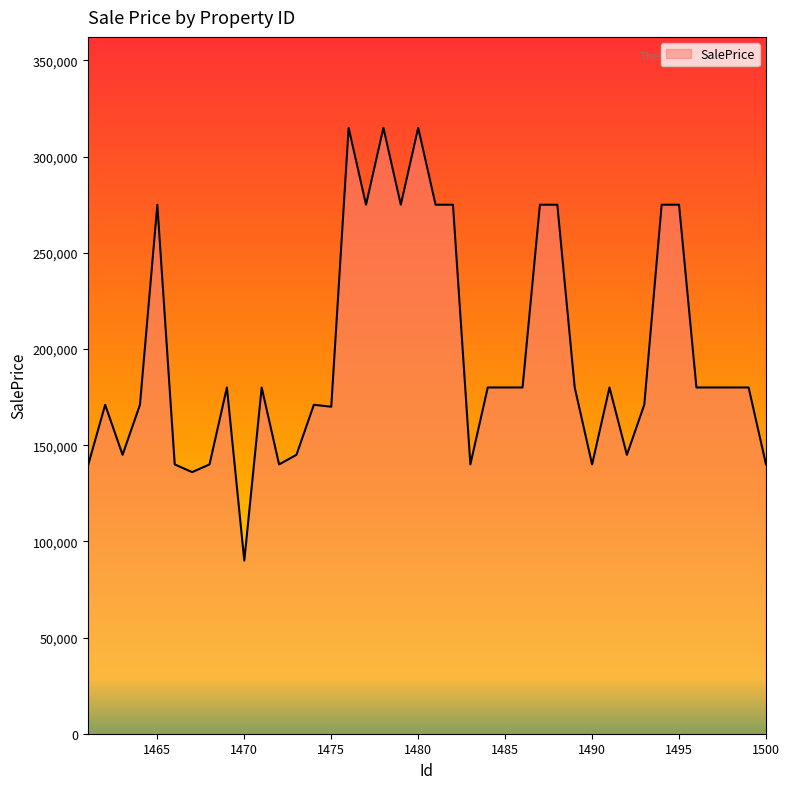

What is the minimum value shown in the chart?

90000